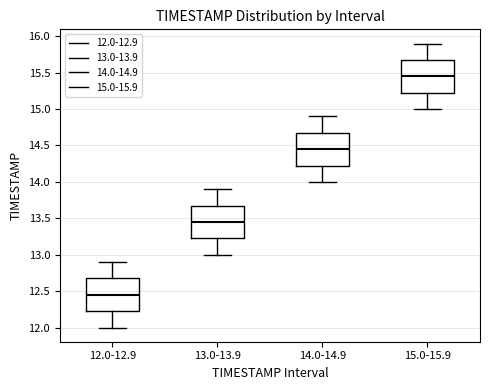

Reading left to right, transcribe this box plot: for each box, give where its median line is, the range the box spans, and where its two whiskers end, as read against the y-axis. The values are not printed on the chart, so give them approximately, as read against the axis.

12.0-12.9: median 12.45, box 12.25 to 12.70, whiskers 12.00 to 12.90
13.0-13.9: median 13.45, box 13.25 to 13.70, whiskers 13.00 to 13.90
14.0-14.9: median 14.45, box 14.25 to 14.70, whiskers 14.00 to 14.90
15.0-15.9: median 15.45, box 15.25 to 15.70, whiskers 15.00 to 15.90